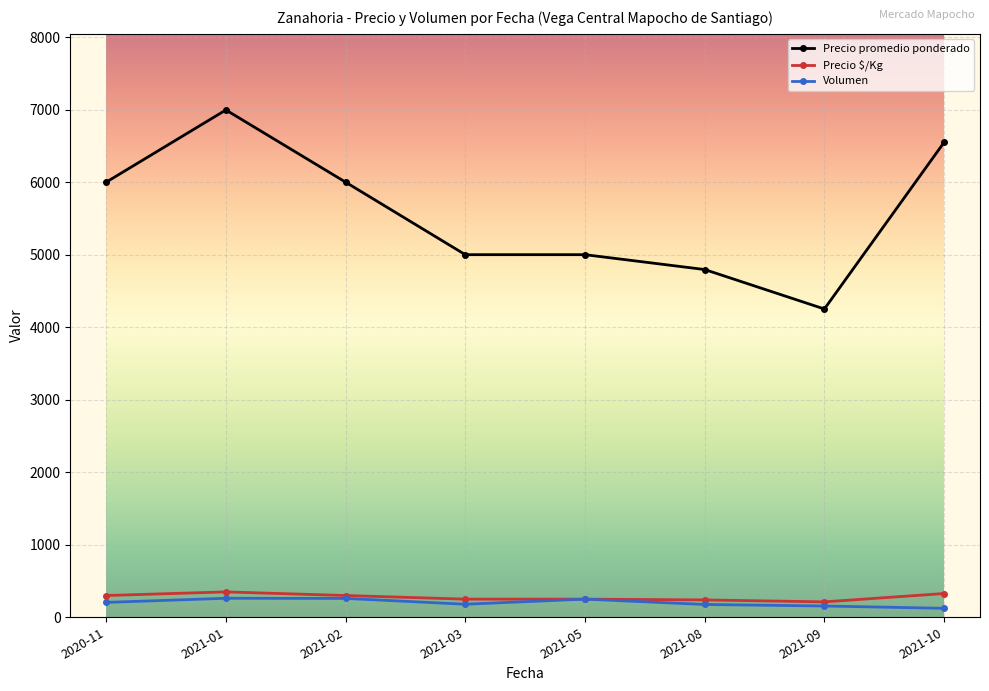

Which series has the largest total across all categories?

Precio promedio ponderado